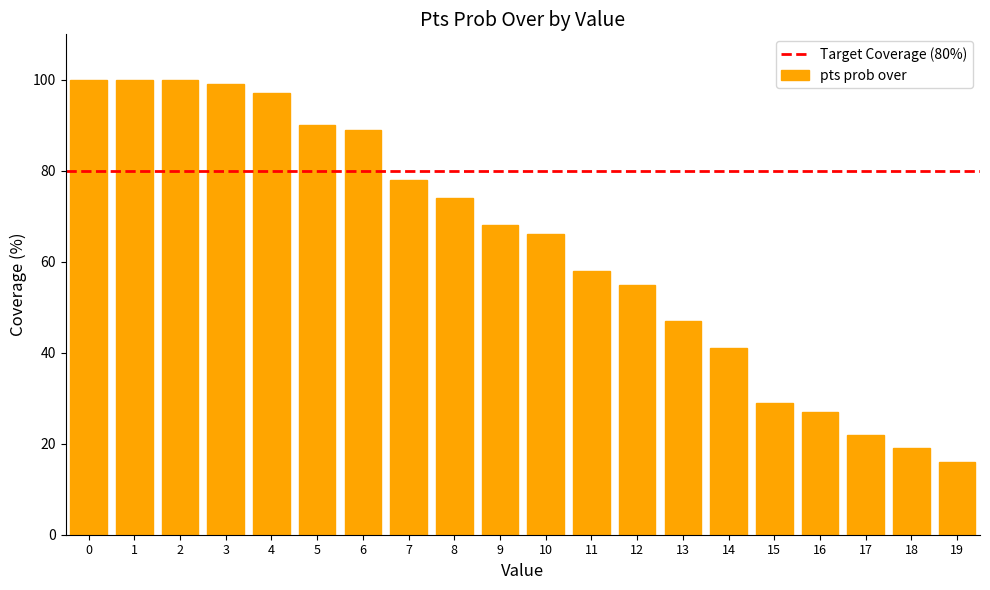

What value does the data have at 5, to the nearest 5?

90